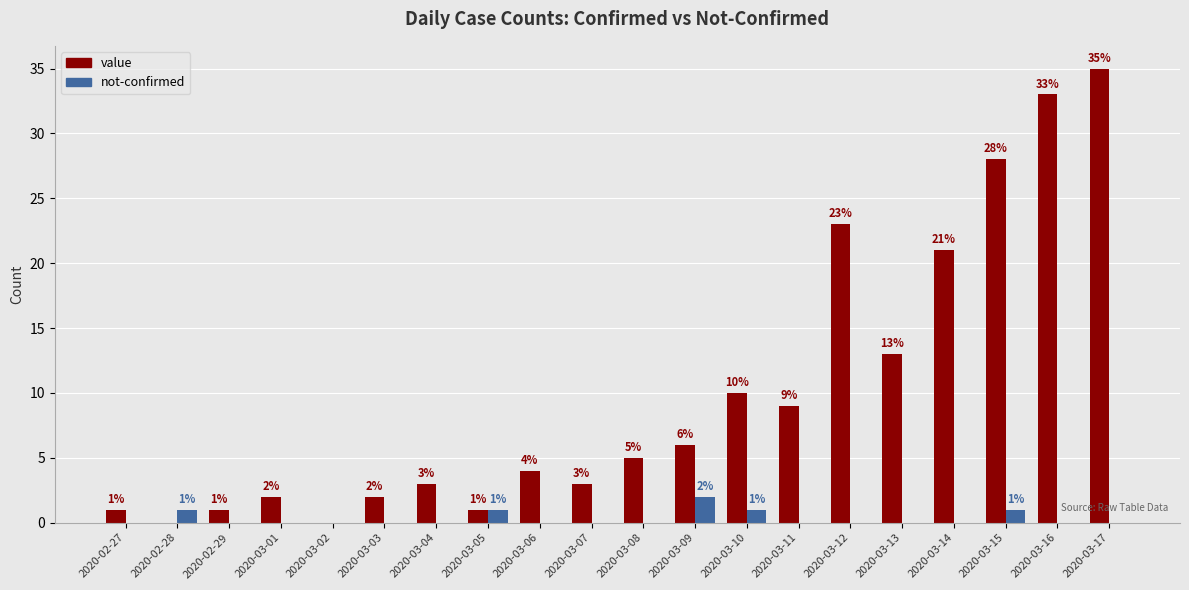

Is it true that not-confirmed equals 0 at 2020-03-04?

True